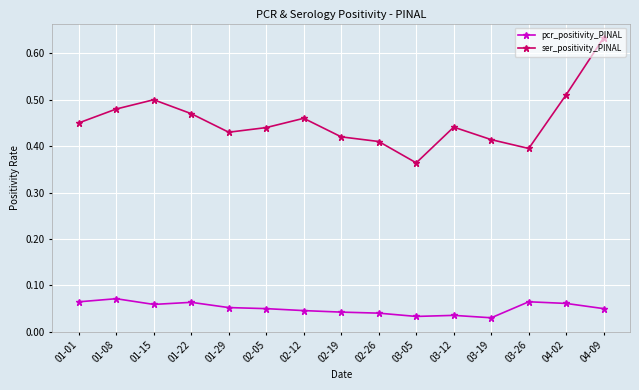

What position from the right is 04-09?

1